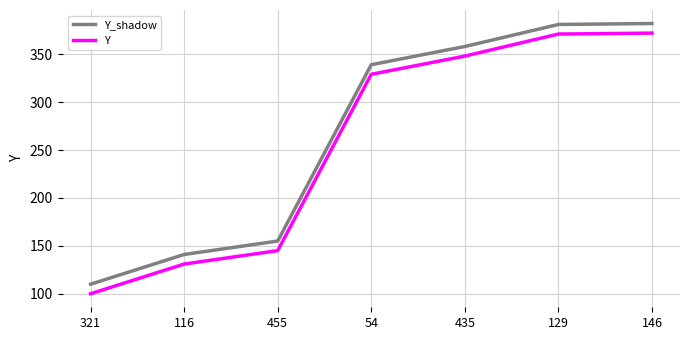

What is the total value across all series at 129?

752